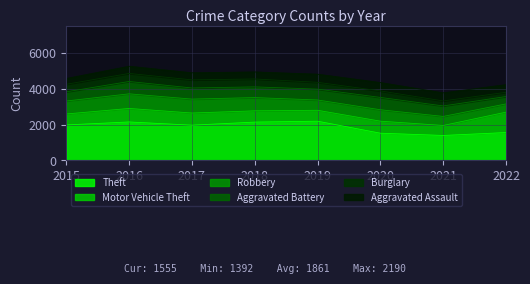

At which category is the sum across all series the highest?

2016